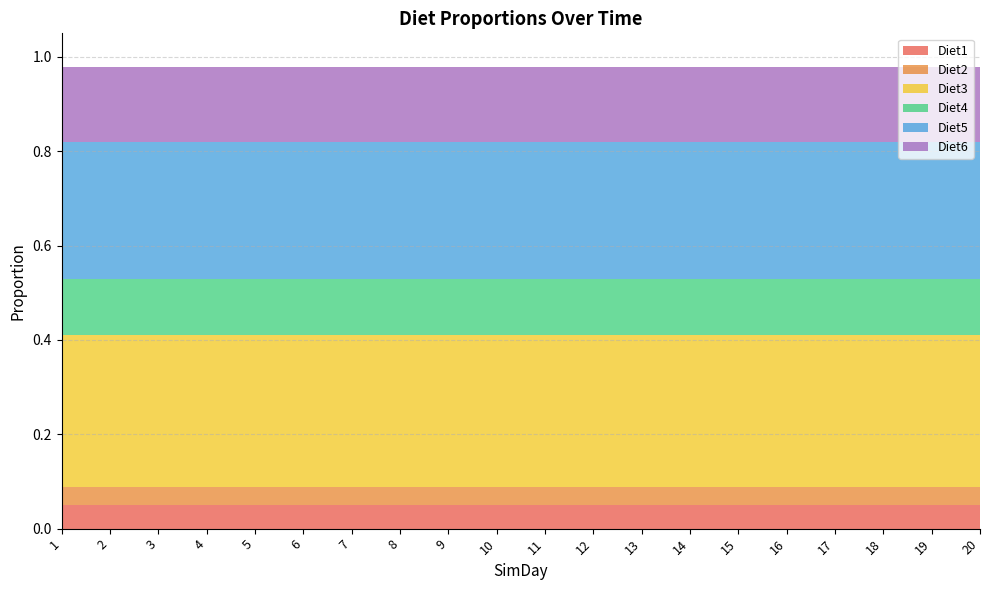

Reading right to left, transcribe all the data shown in this chart.

Diet1: 0.0	0.0	0.0	0.0	0.0	0.0	0.0	0.0	0.0	0.0	0.0	0.0	0.0	0.0	0.0	0.0	0.0	0.0	0.0	0.0
Diet2: 0.0	0.0	0.0	0.0	0.0	0.0	0.0	0.0	0.0	0.0	0.0	0.0	0.0	0.0	0.0	0.0	0.0	0.0	0.0	0.0
Diet3: 0.3	0.3	0.3	0.3	0.3	0.3	0.3	0.3	0.3	0.3	0.3	0.3	0.3	0.3	0.3	0.3	0.3	0.3	0.3	0.3
Diet4: 0.1	0.1	0.1	0.1	0.1	0.1	0.1	0.1	0.1	0.1	0.1	0.1	0.1	0.1	0.1	0.1	0.1	0.1	0.1	0.1
Diet5: 0.3	0.3	0.3	0.3	0.3	0.3	0.3	0.3	0.3	0.3	0.3	0.3	0.3	0.3	0.3	0.3	0.3	0.3	0.3	0.3
Diet6: 0.2	0.2	0.2	0.2	0.2	0.2	0.2	0.2	0.2	0.2	0.2	0.2	0.2	0.2	0.2	0.2	0.2	0.2	0.2	0.2